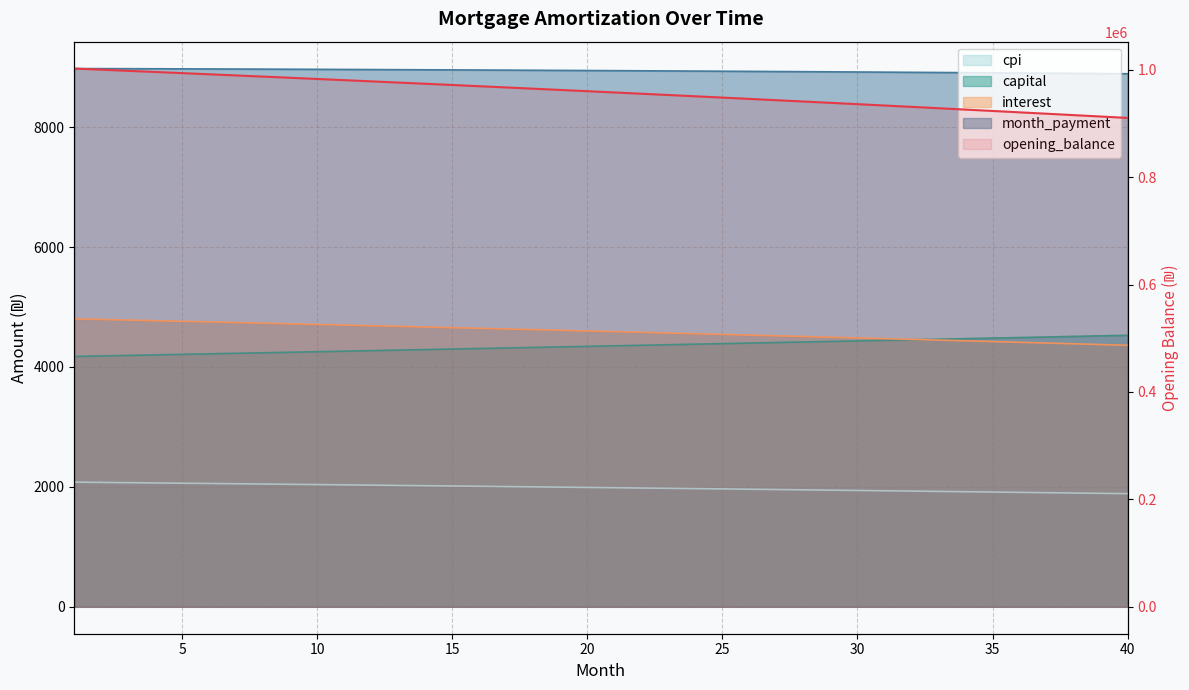

Does the chart have visible grid lines?

Yes